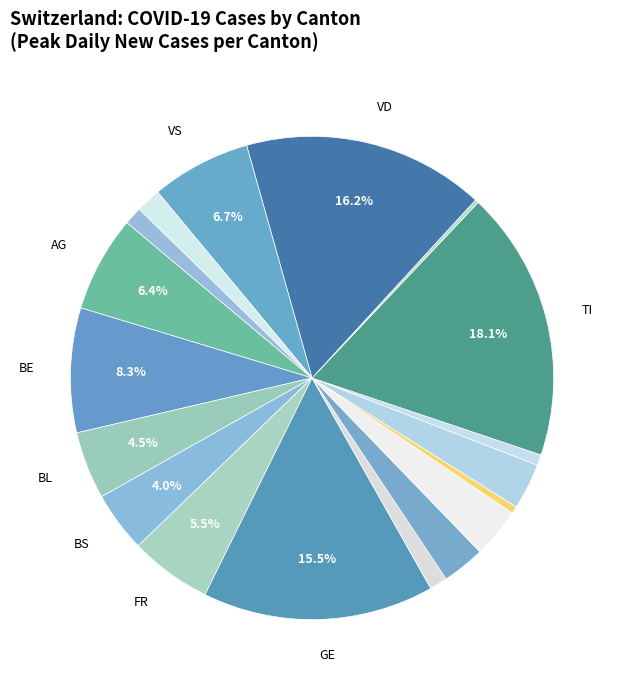

Does any single category account for the majority?

No